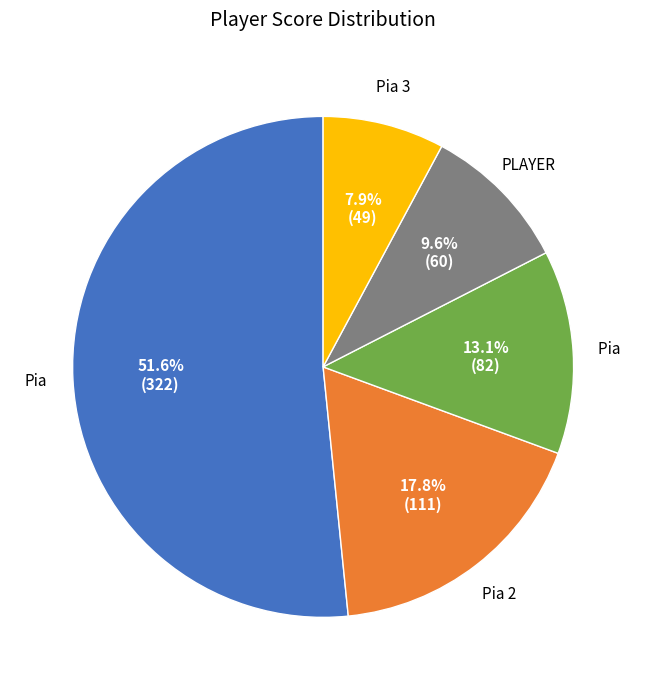

Is there any slice that represents more than half of the pie?

Yes